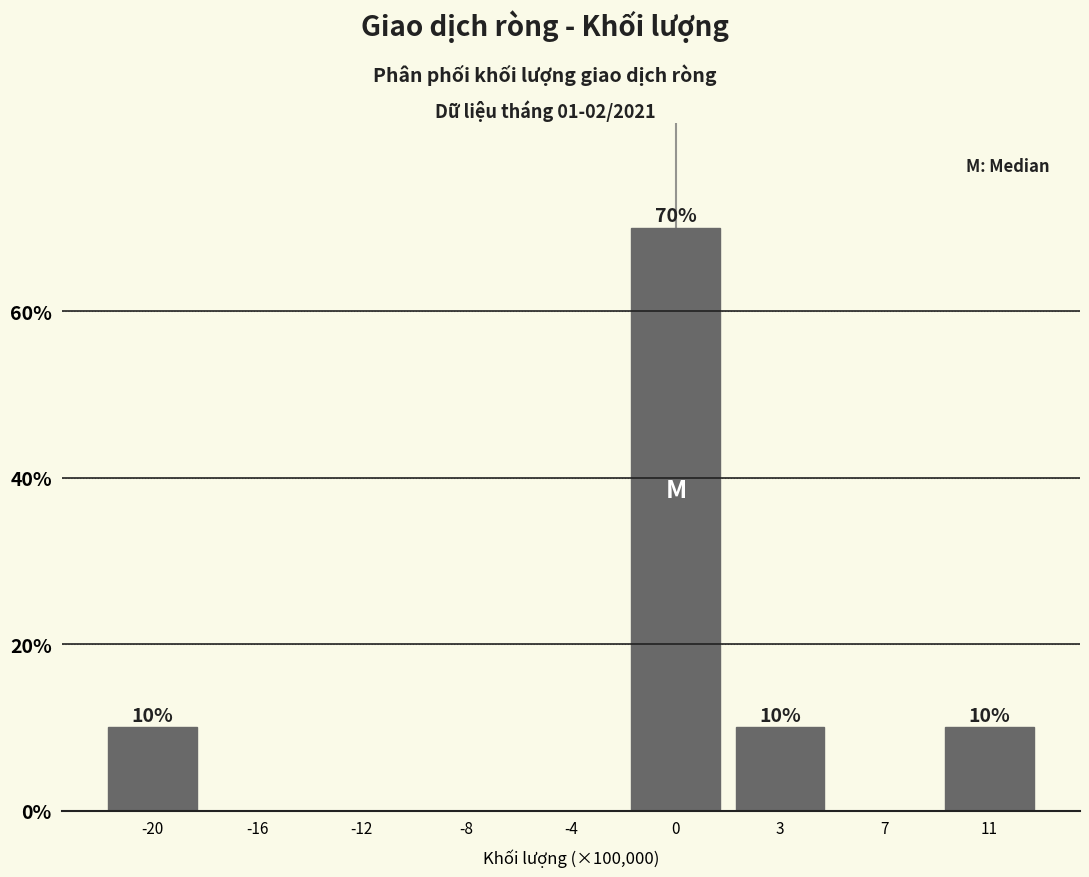

Reading left to right, transcribe all the data shown in this chart.

-20=10	-16=0	-12=0	-8=0	-4=0	0=70	3=10	7=0	11=10